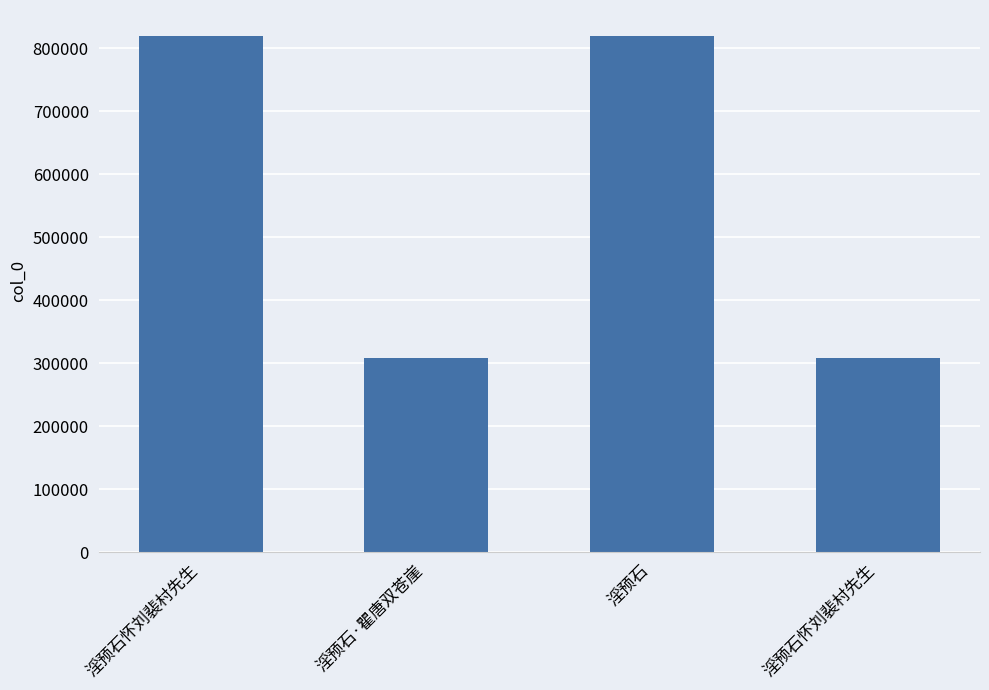

How many bars are there in total?

4